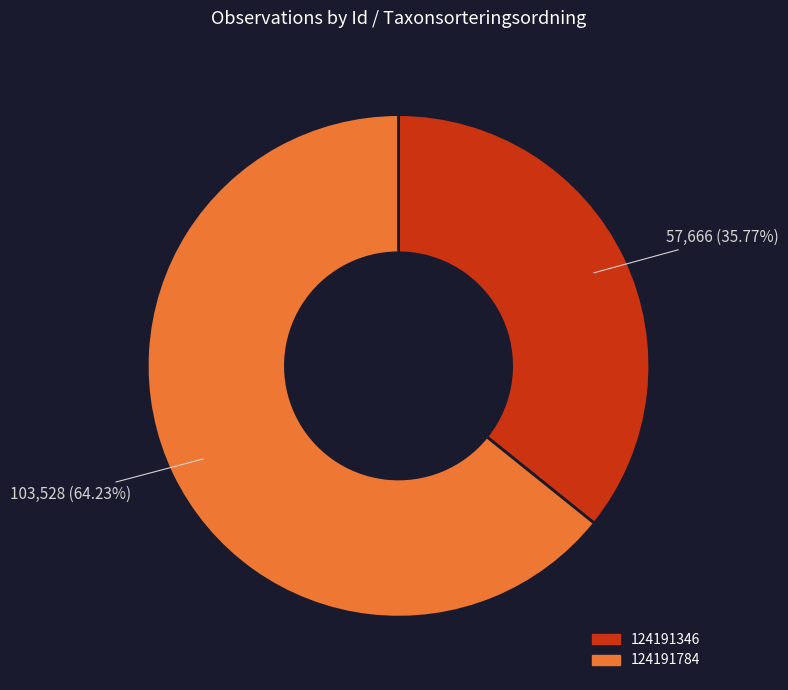

Rank the categories by value from lowest to highest.

124191346, 124191784